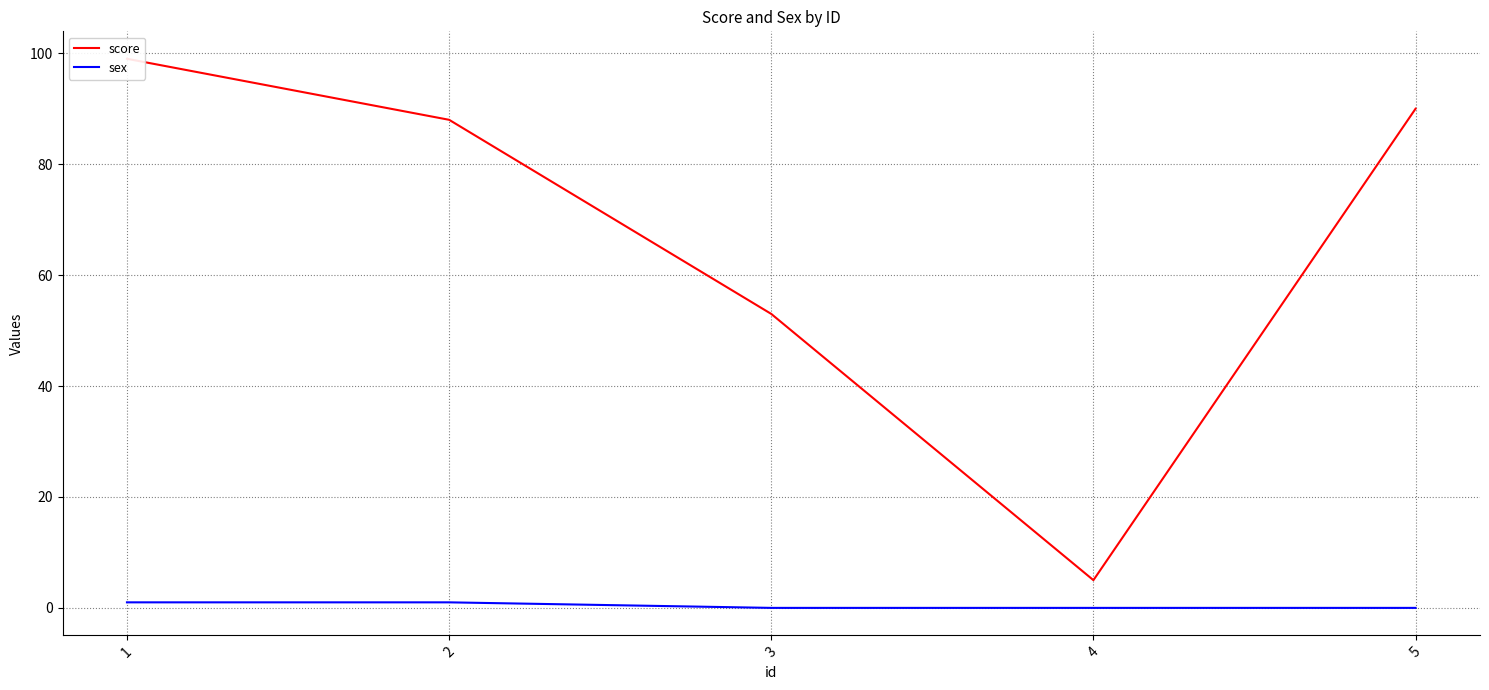

Rank the categories by score value from highest to lowest.

1, 5, 2, 3, 4